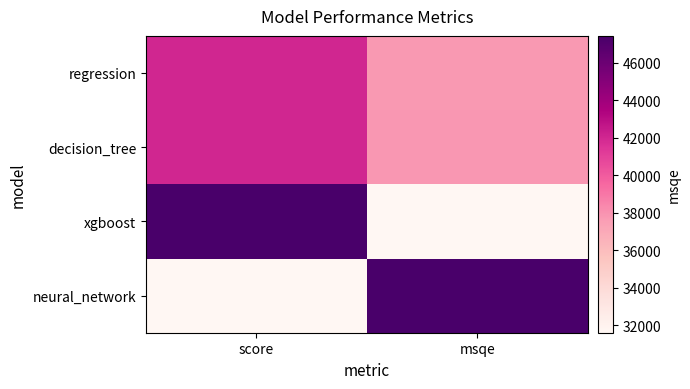

Reading left to right, extract all data points from this chart.

regression: score=0.7	msqe=0.4
decision_tree: score=0.7	msqe=0.4
xgboost: score=1.0	msqe=0.0
neural_network: score=0.0	msqe=1.0